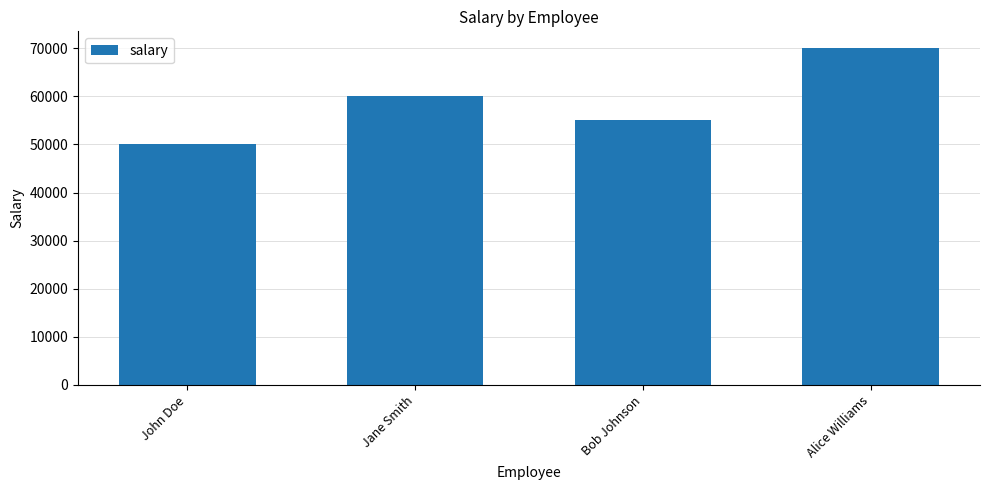

List the labels in order of value, largest first.

Alice Williams, Jane Smith, Bob Johnson, John Doe